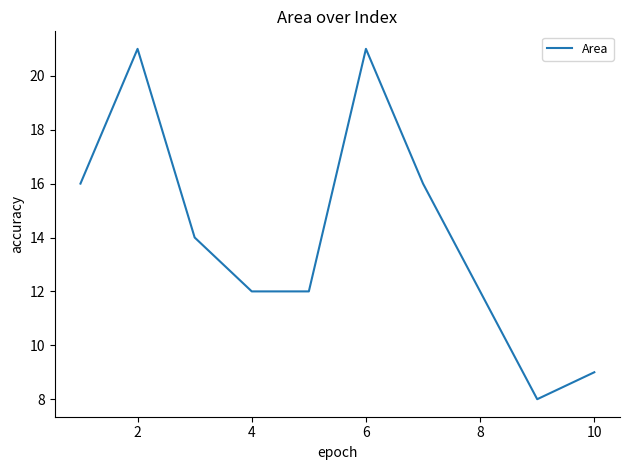

What is the minimum value shown in the chart?

8